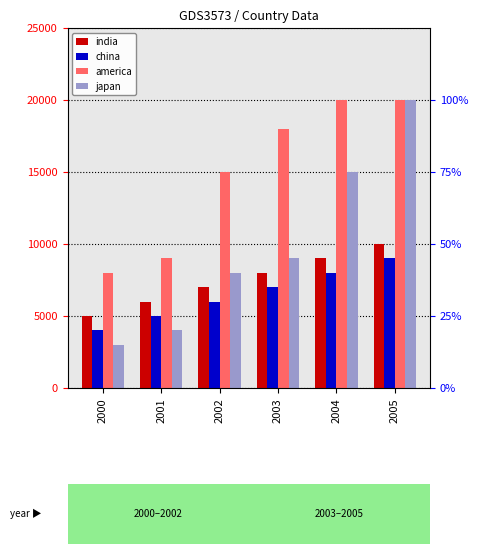

What is the highest value of the india series?

10000